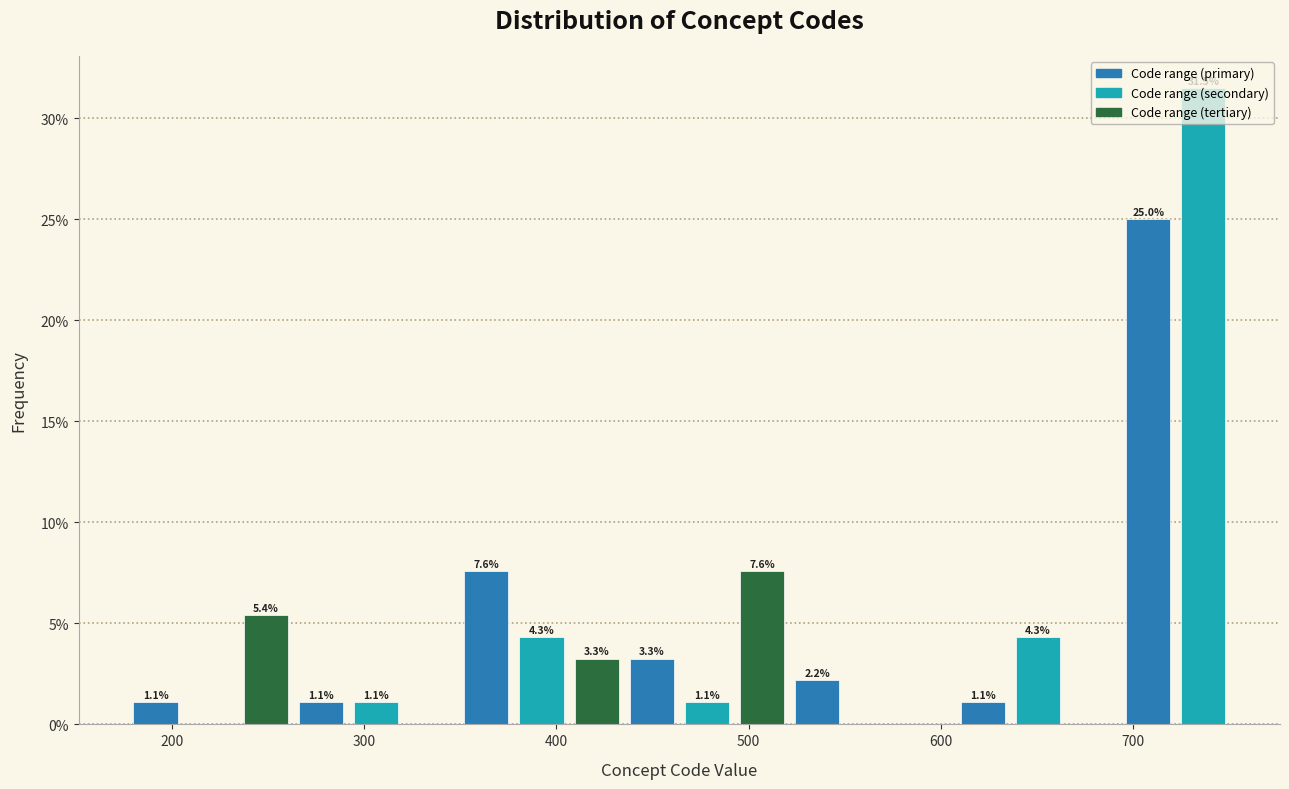

Around what value on the x-axis is the tallest bar? Give the approximate position of its centre, as read against the axis.

740